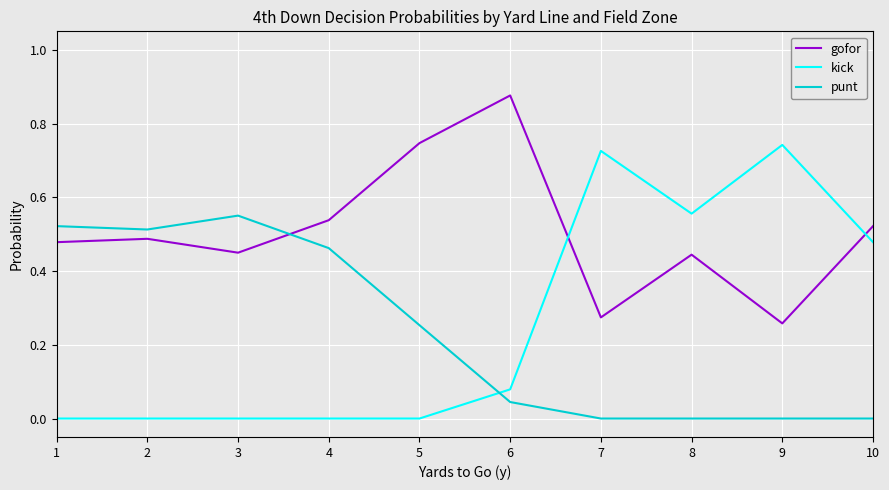

Is it true that kick equals 0.0 at 3?

True